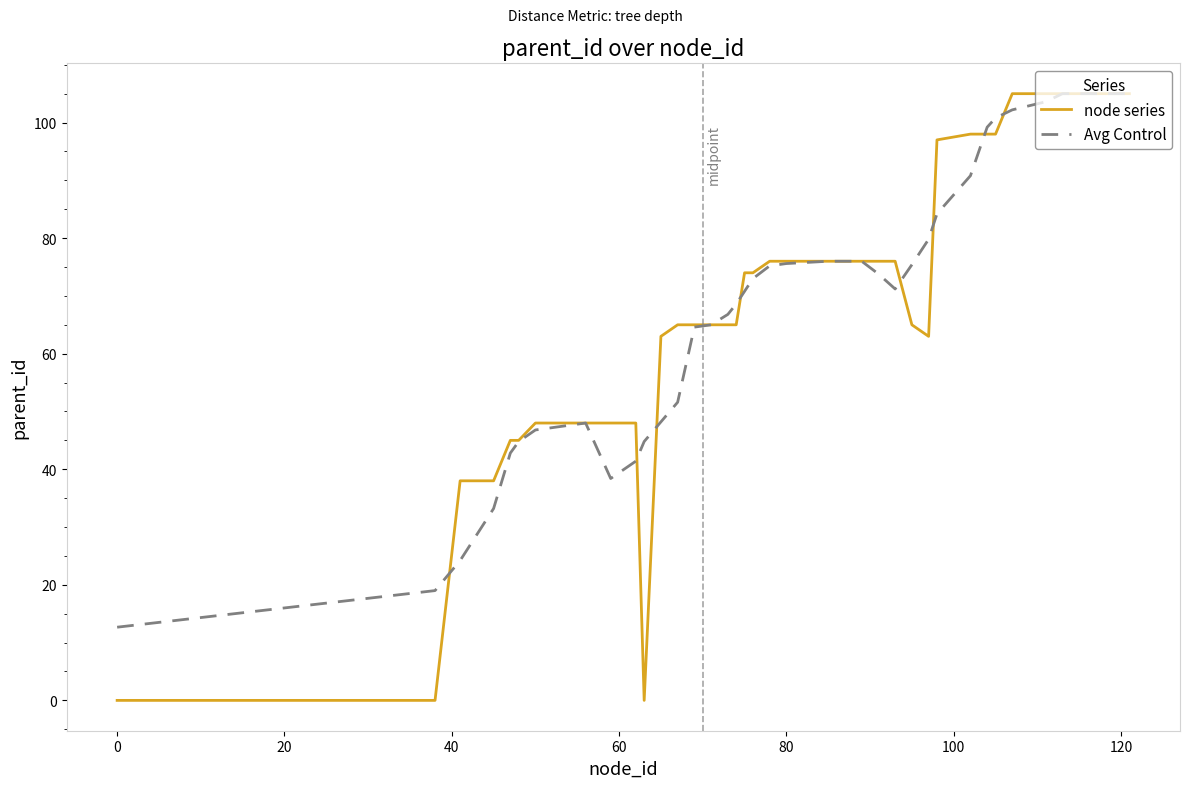

Which series has the widest spread of values?

node series